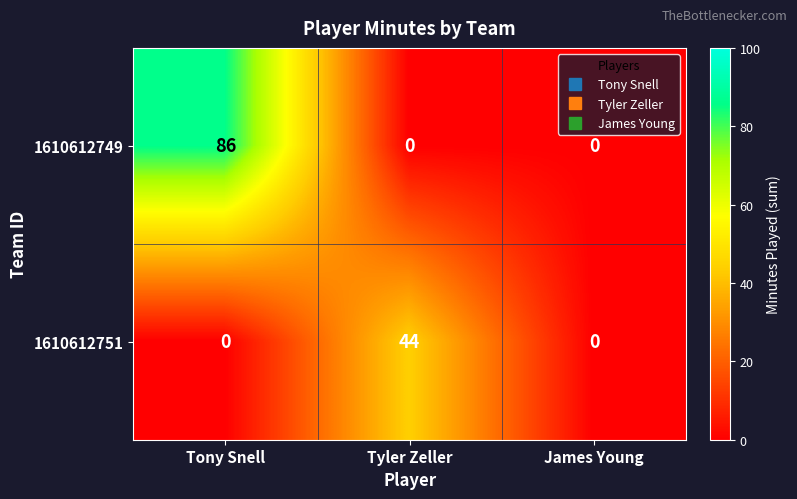

List the series in order of their peak value, highest first.

1610612749, 1610612751